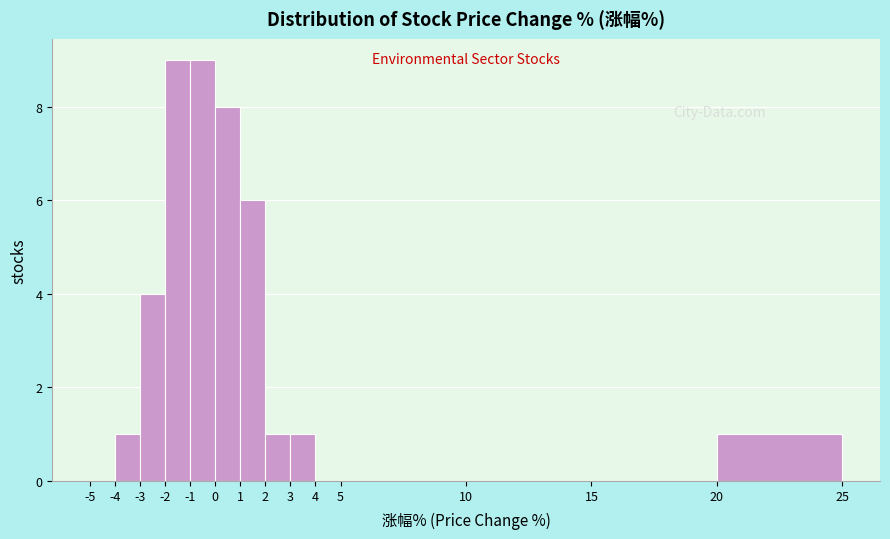

Reading left to right, list every bar in this chart as the range it spans on the x-axis followed by its height. The values are not printed on the chart, so give them approximately, as read against the axis.

-5 to -4: 0
-4 to -3: 1
-3 to -2: 4
-2 to -1: 9
-1 to 0: 9
0 to 1: 8
1 to 2: 6
2 to 3: 1
3 to 4: 1
4 to 5: 0
5 to 10: 0
10 to 15: 0
15 to 20: 0
20 to 25: 1